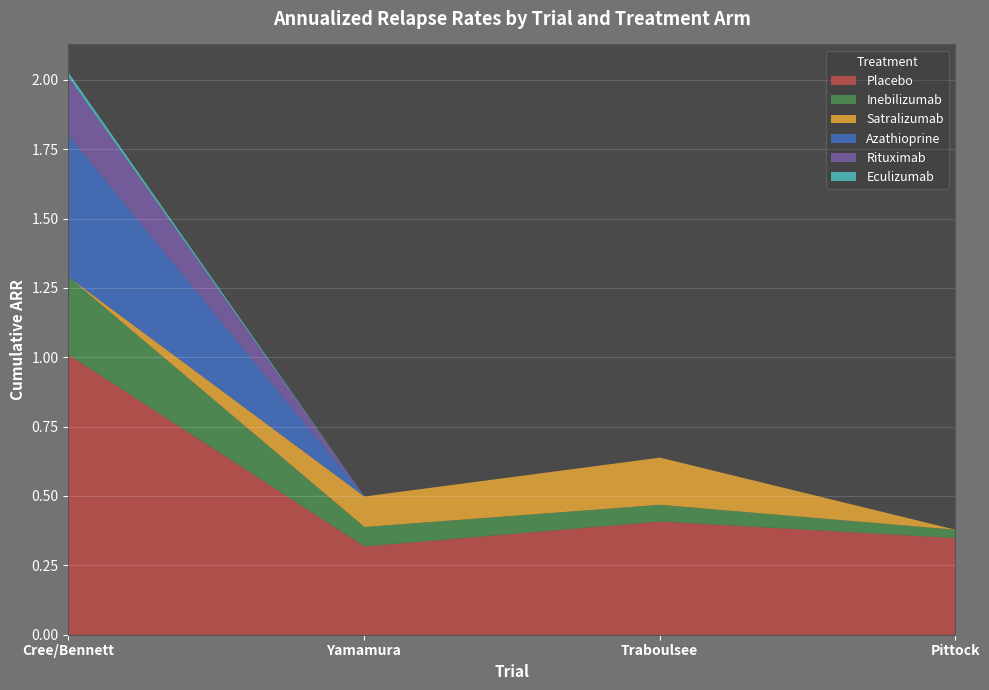

At which category is the sum across all series the highest?

Cree/Bennett